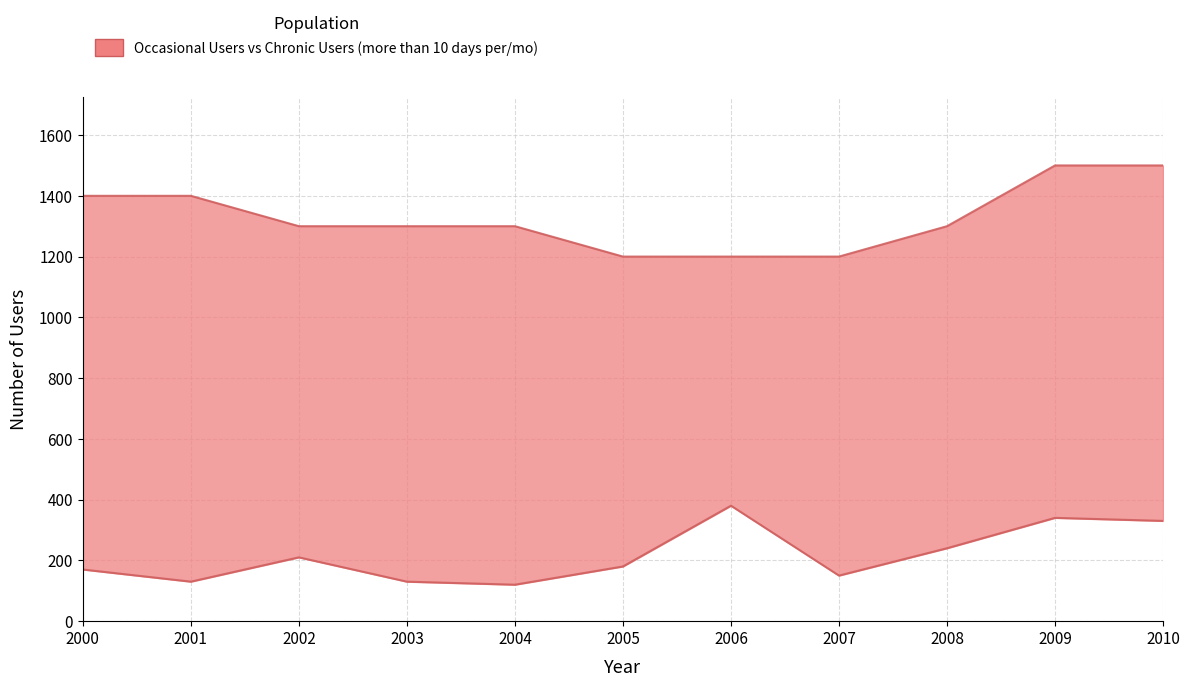

Between 2003 and 2010, which series saw the biggest shift?

Occasional Users